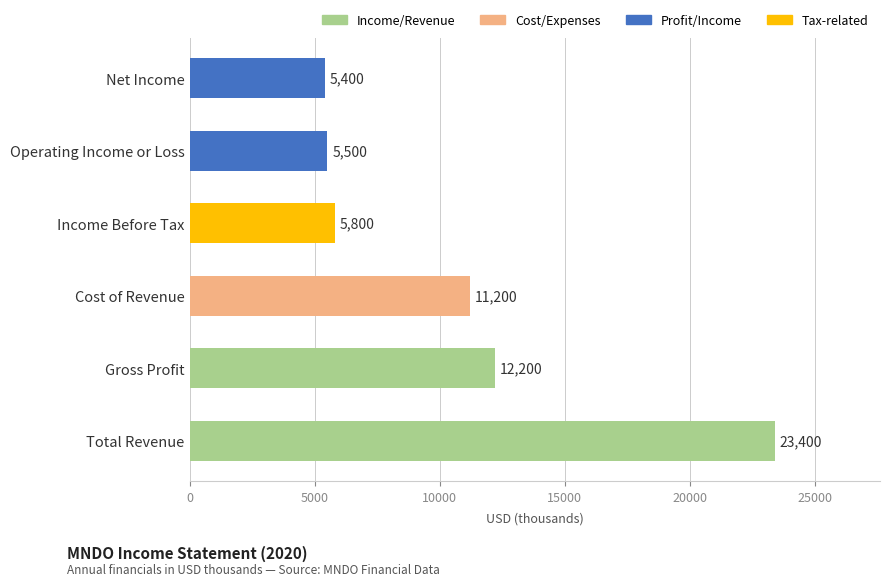

Which has a higher value, Net Income or Income Before Tax?

Income Before Tax